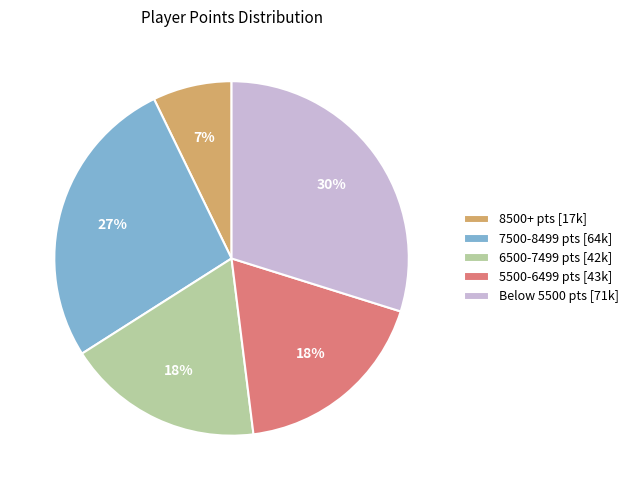

Approximately how many times larger is the value at Below 5500 pts [71k] compared to 6500-7499 pts [42k]?

1.7